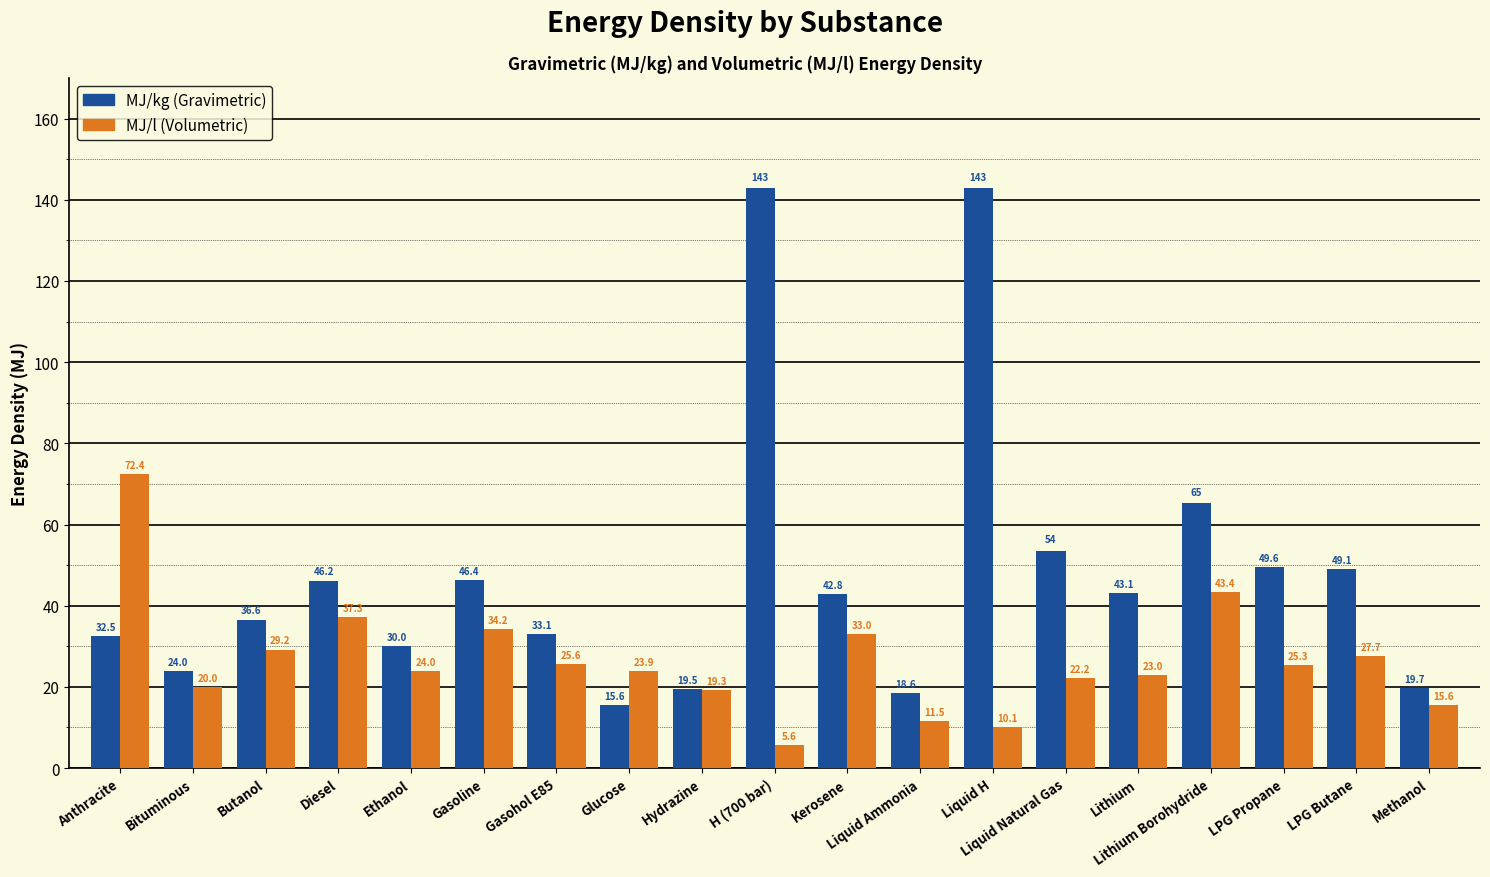

Which category has the lowest value across all series?

H (700 bar)